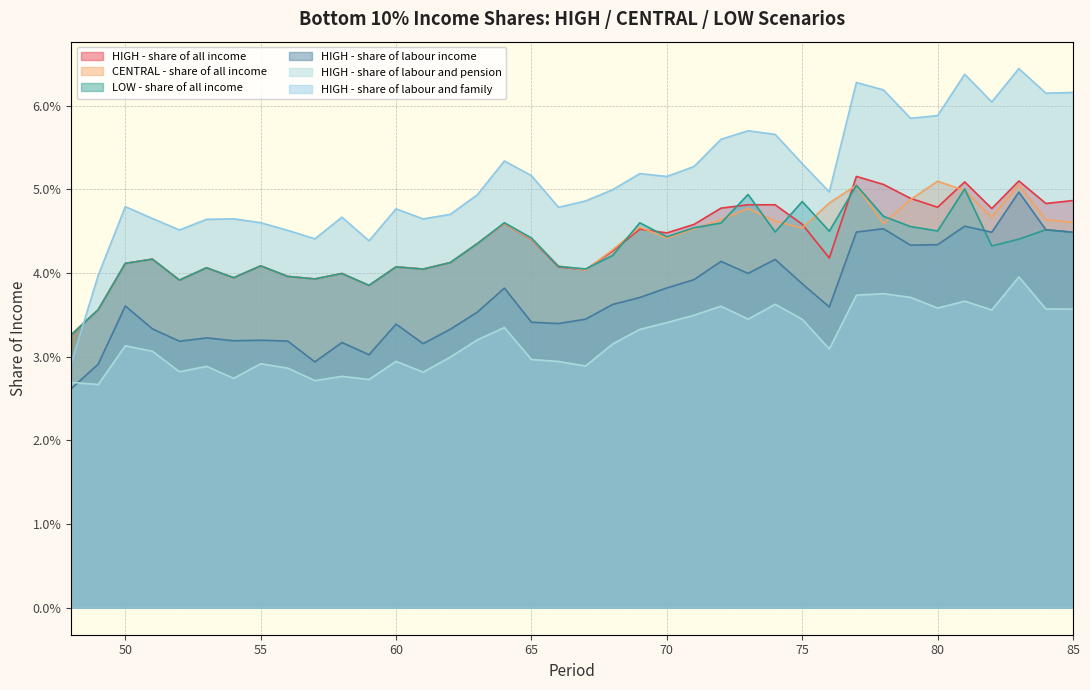

What are all the series names shown in the legend?

HIGH - share of all income, CENTRAL - share of all income, LOW - share of all income, HIGH - share of labour income, HIGH - share of labour and pension, HIGH - share of labour and family